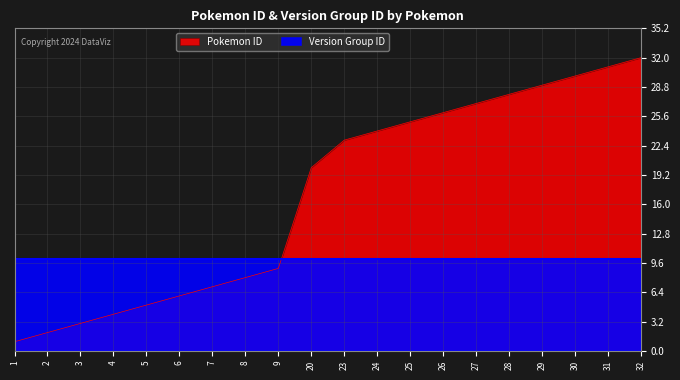

Approximately how many times larger is the value at 23 compared to 27?

0.9